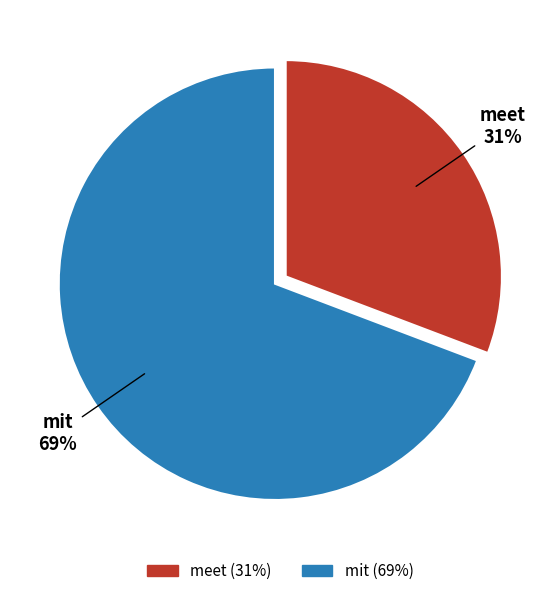

To the nearest percent, what portion does meet represent?

31%